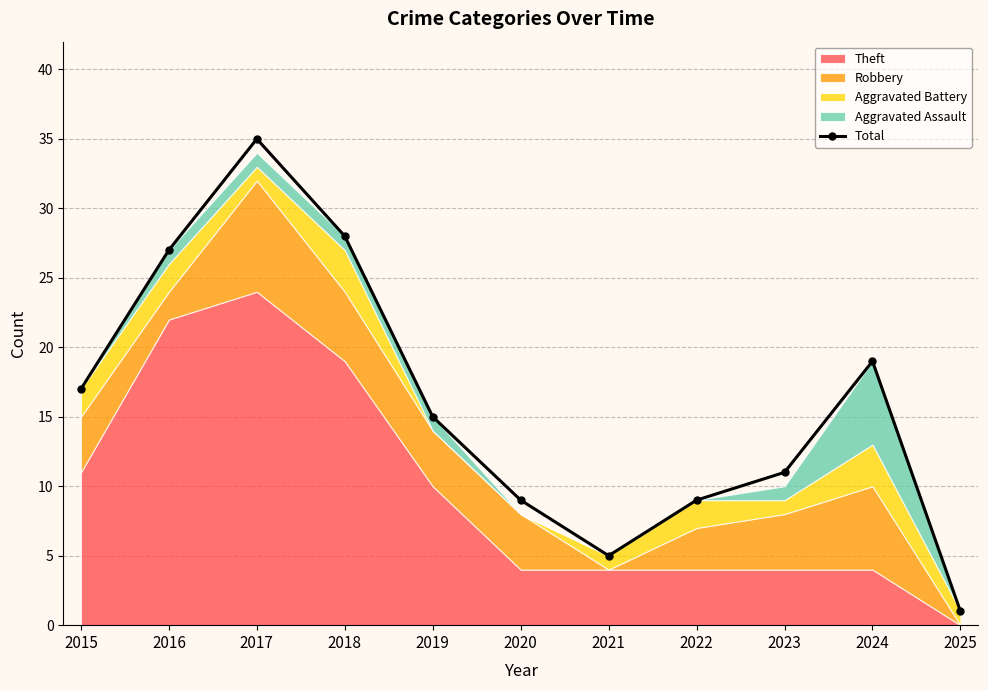

What is the change in value from 2023 to 2024?

+8